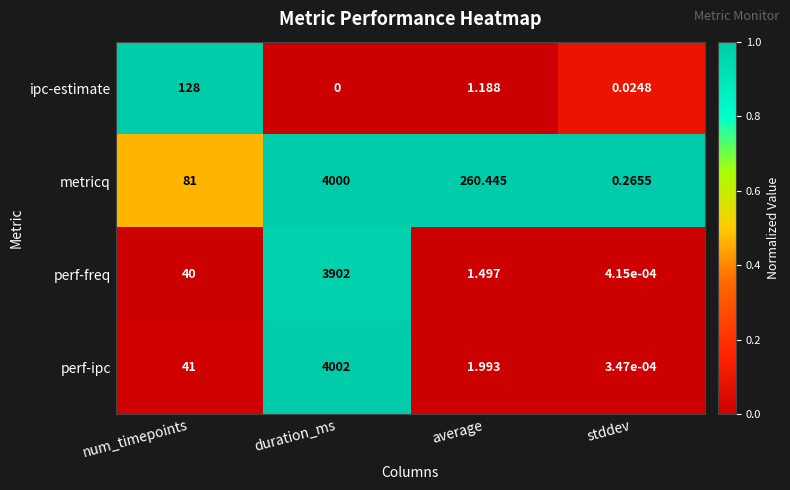

Where is ipc-estimate nearest to the value 64?

average